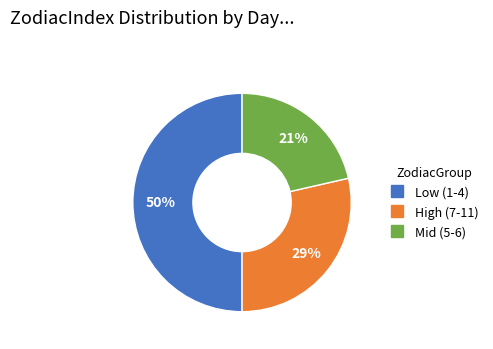

To the nearest percent, what is the average slice percentage?

33%